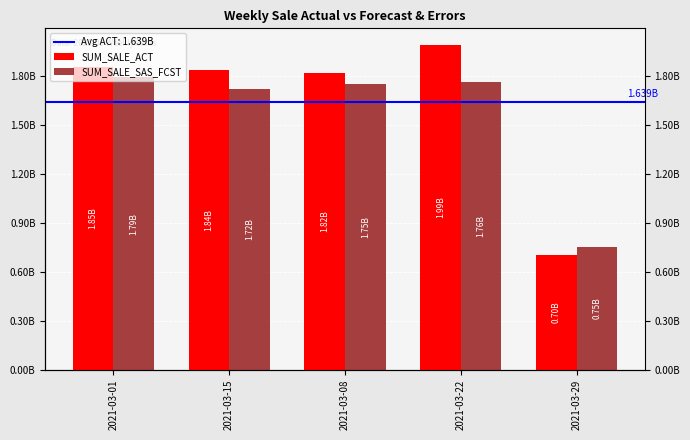

Rank the categories by SUM_SALE_SAS_FCST value from lowest to highest.

2021-03-29, 2021-03-15, 2021-03-08, 2021-03-22, 2021-03-01